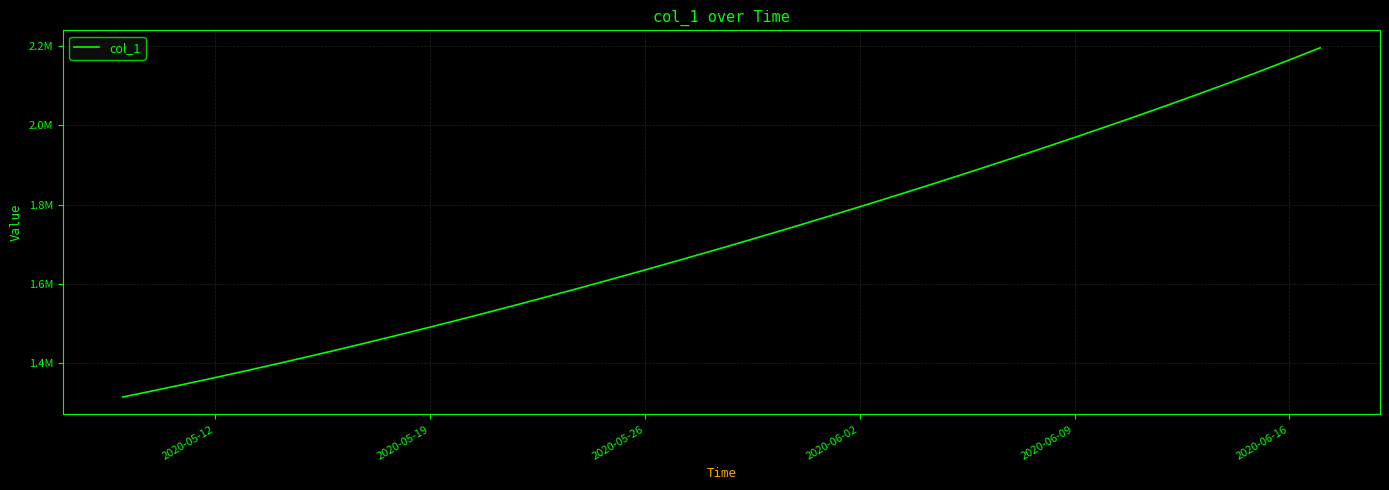

Is this an area chart (filled region under the line)?

No